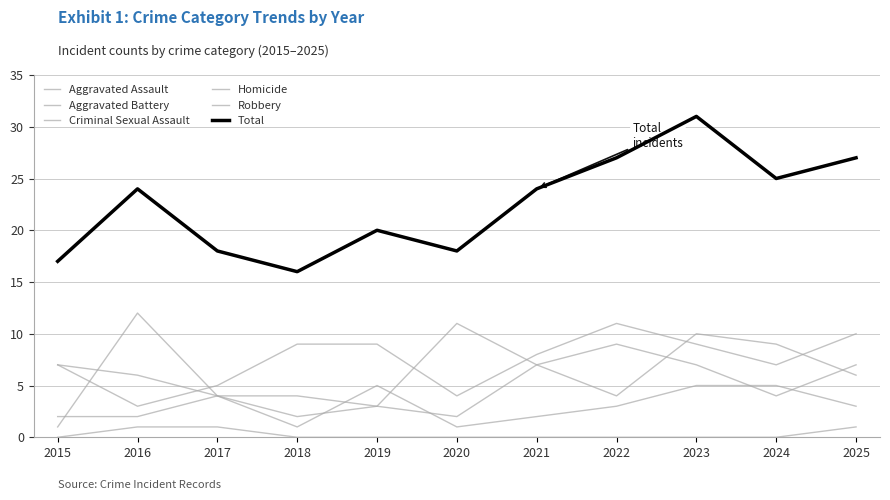

Reading right to left, list all the values displayed in this chart.

Aggravated Assault: 10	7	9	11	8	4	9	9	5	3	7
Aggravated Battery: 6	9	10	4	7	2	3	2	4	6	7
Criminal Sexual Assault: 3	5	5	3	2	1	5	1	4	2	2
Homicide: 1	0	0	0	0	0	0	0	1	1	0
Robbery: 7	4	7	9	7	11	3	4	4	12	1
Total: 27	25	31	27	24	18	20	16	18	24	17